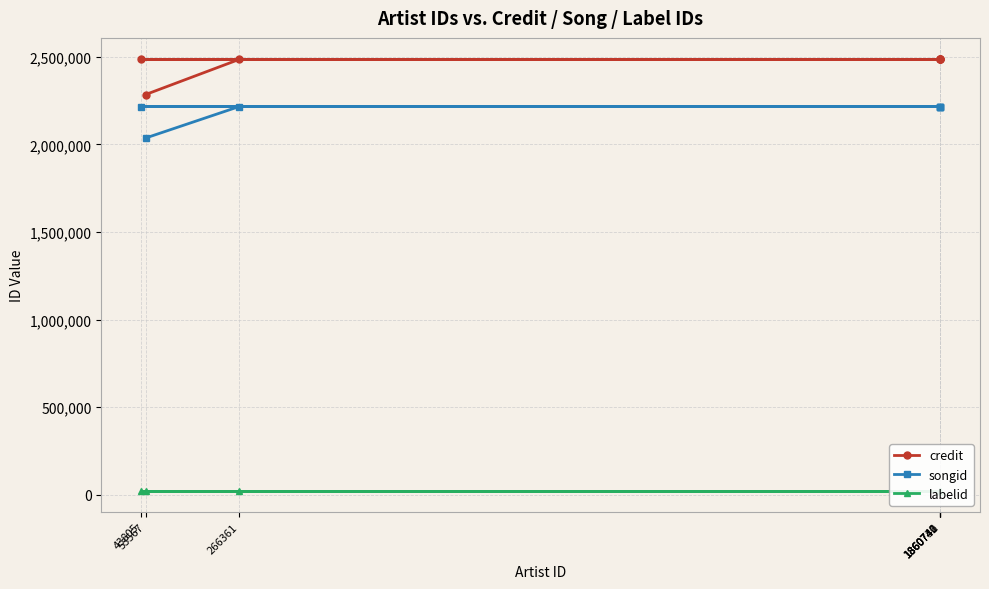

True or false: songid and labelid cross at least once.

False